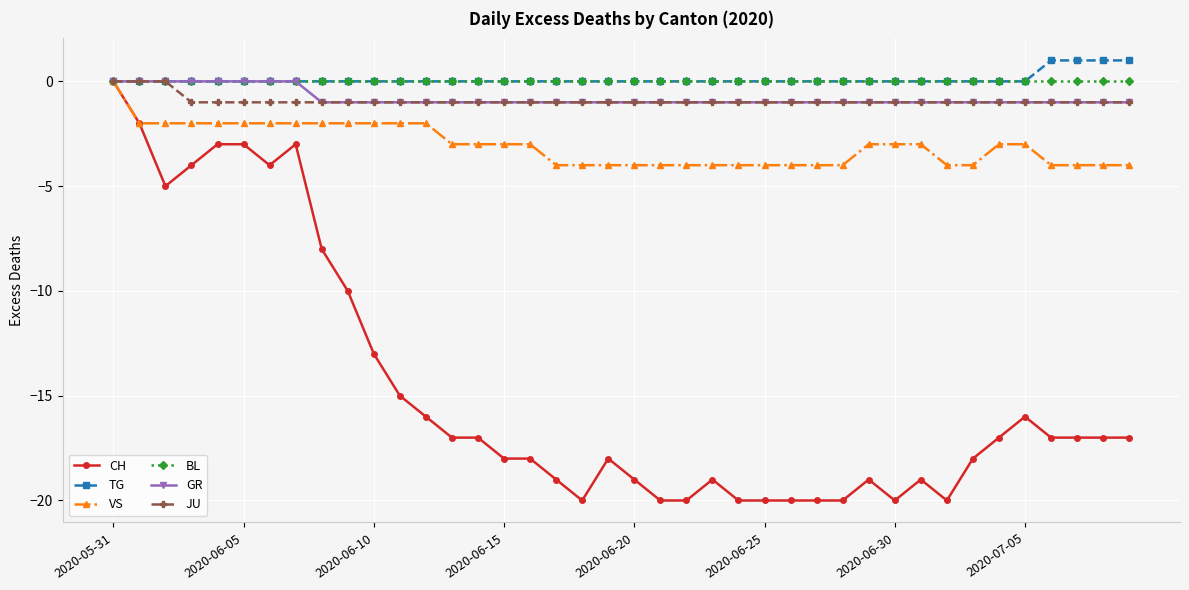

How many negative values does the CH series have?

39